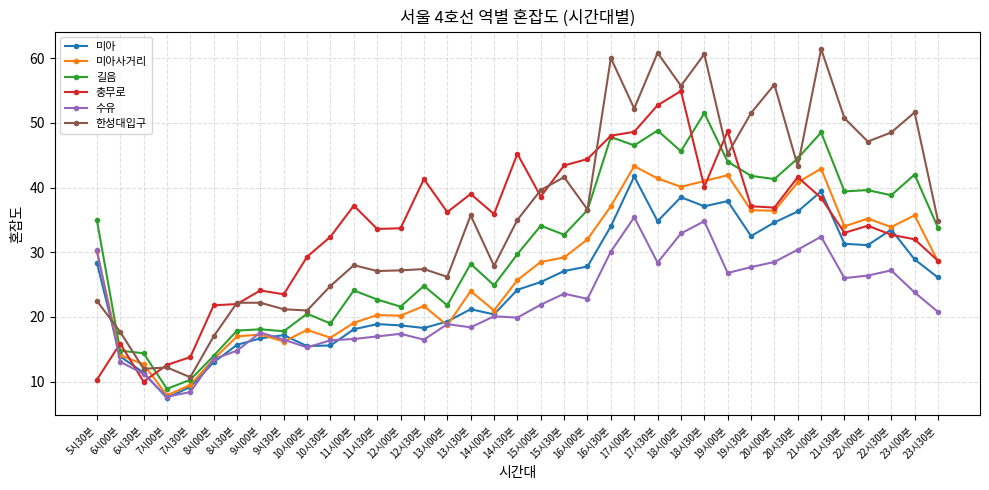

What is the total value across all series at 23시30분?

172.9